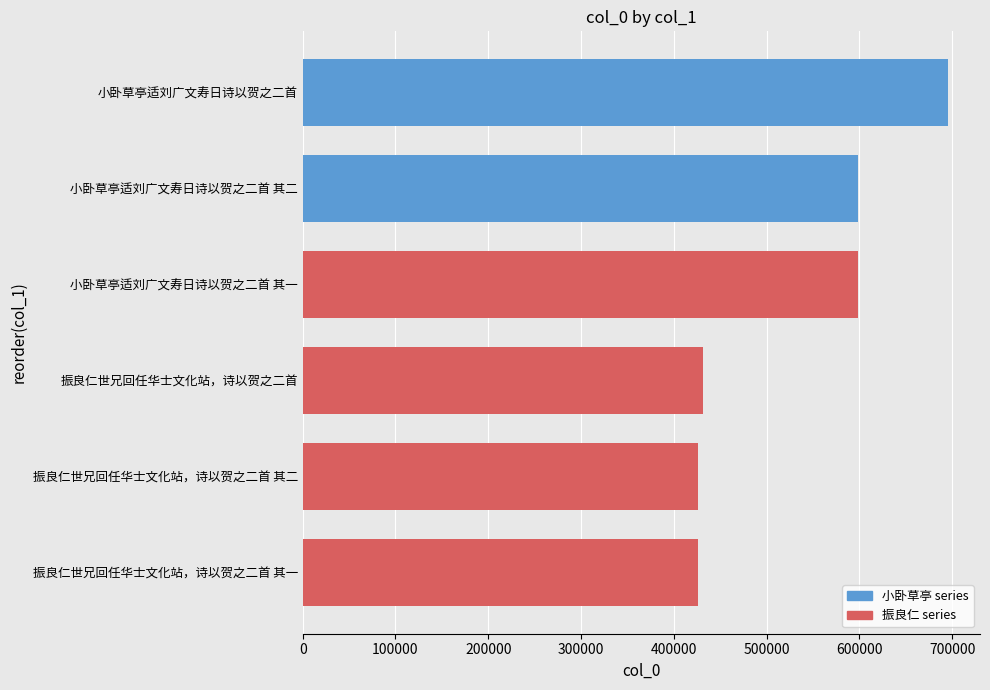

True or false: the data shows 111217 at 振良仁世兄回任华士文化站，诗以贺之二首.

False